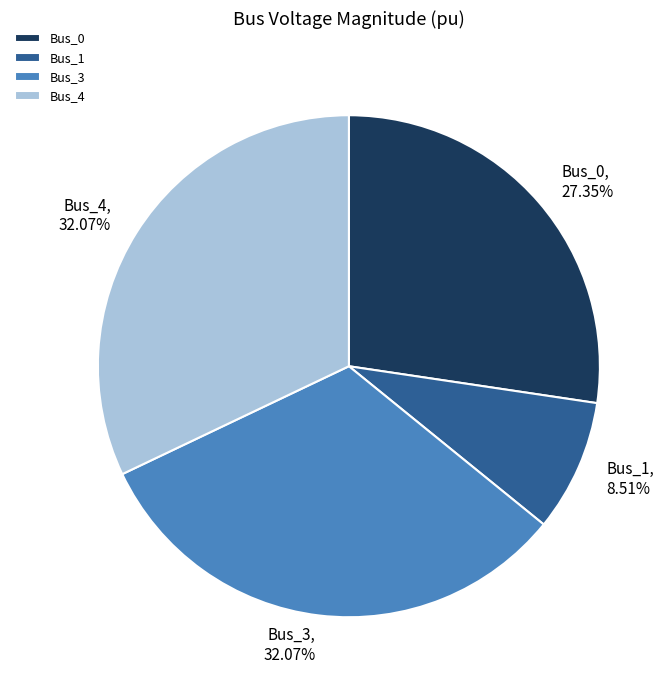

Between Bus_1 and Bus_3, which is larger?

Bus_3